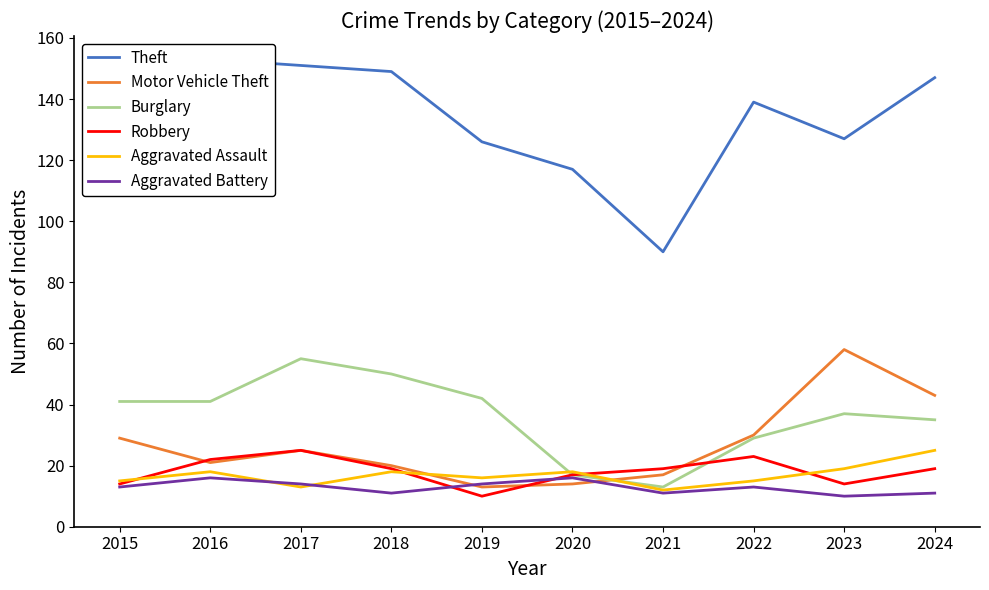

What is the smallest value displayed?

10